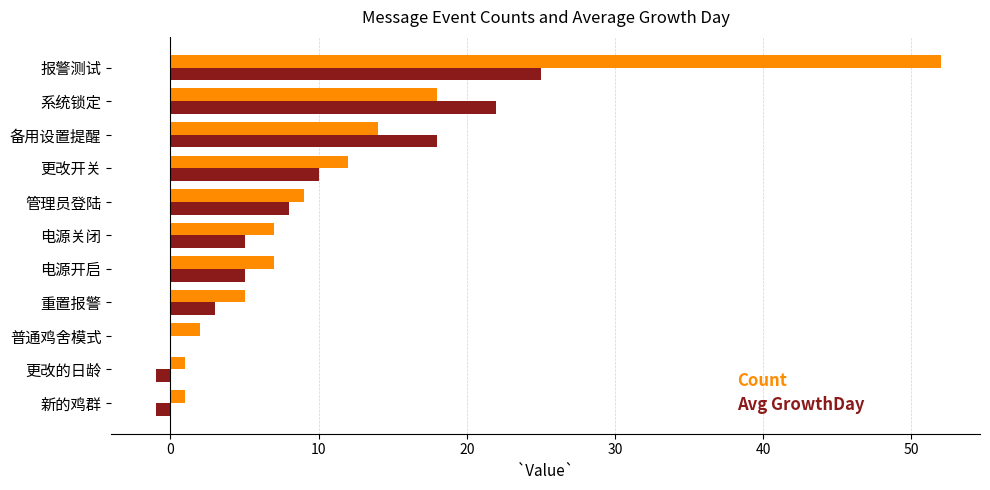

At which category is the sum across all series the highest?

报警测试